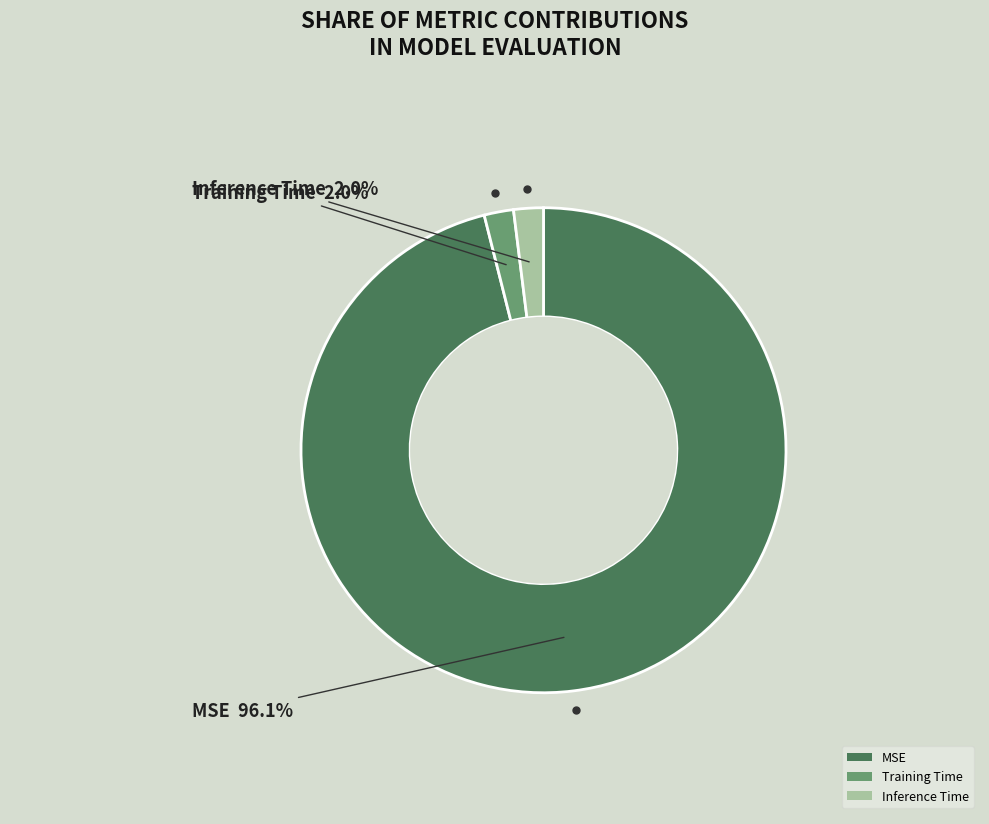

Is there any slice that represents more than half of the pie?

Yes